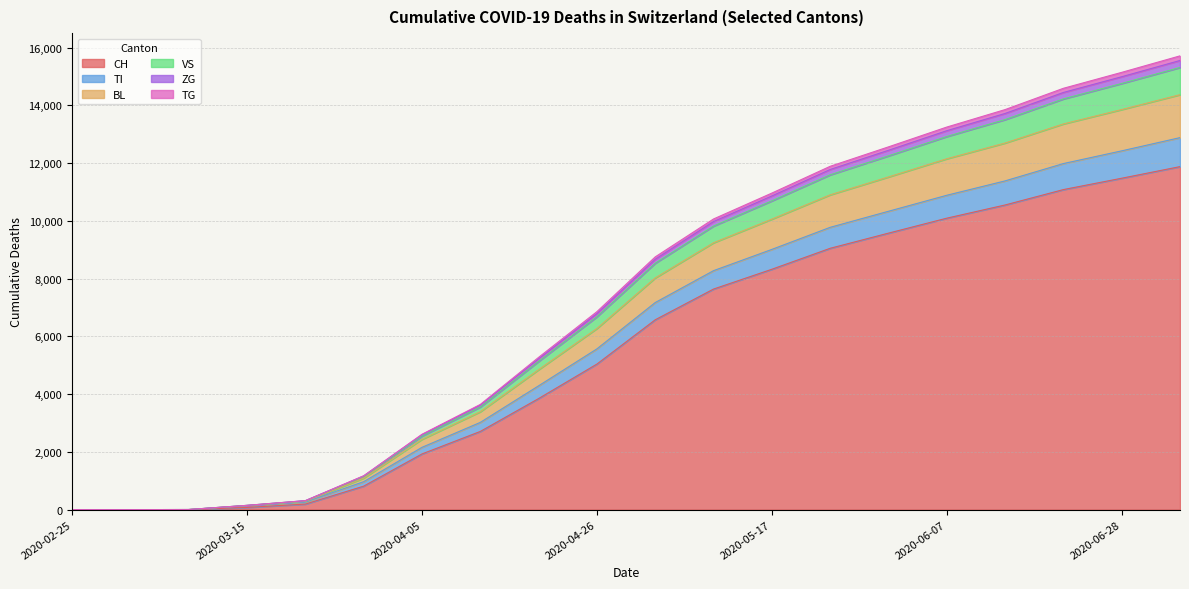

What is the label of the 2nd point from the left?

2020-03-01